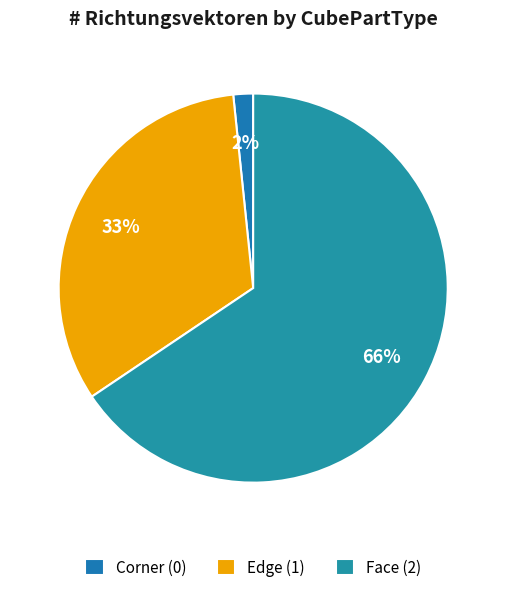

To the nearest percent, what is the combined percentage of Corner and Face?

67%